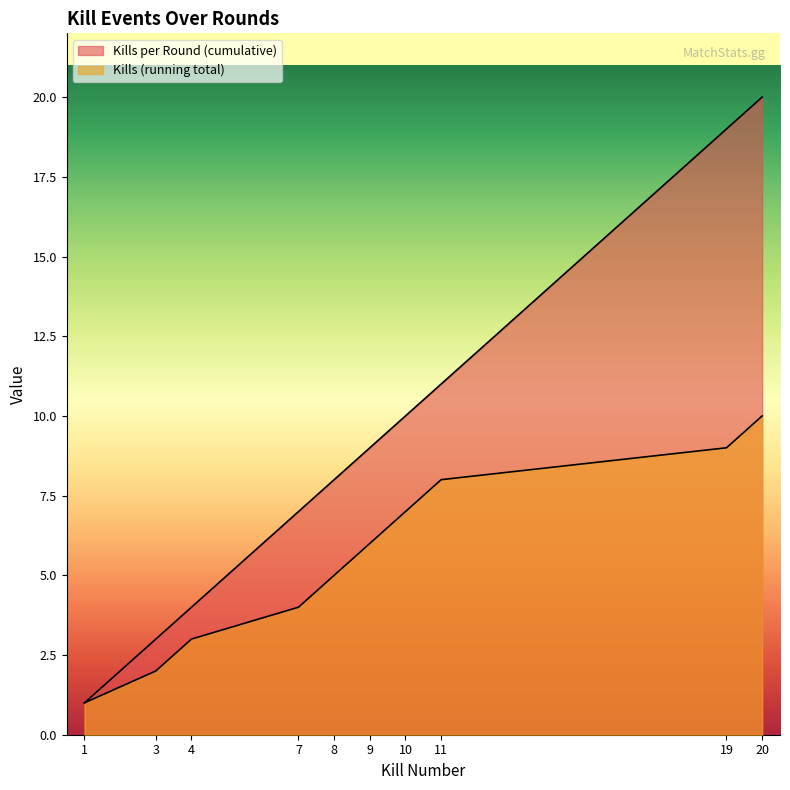

At which label does Kills per Round (cumulative) reach its minimum?

1